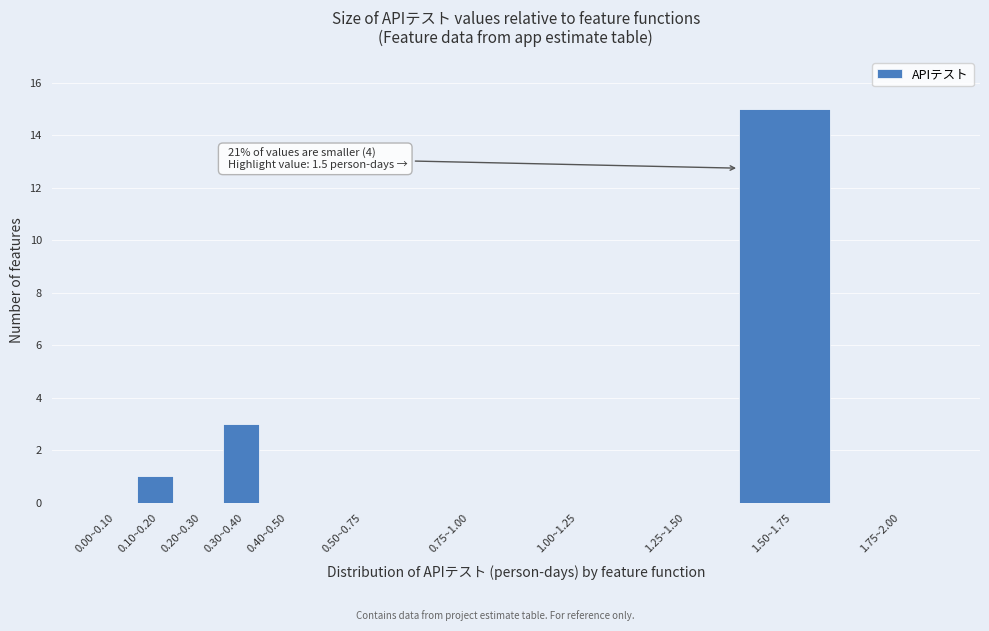

Reading left to right, transcribe all the data shown in this chart.

0.00~0.10=0	0.10~0.20=1	0.20~0.30=0	0.30~0.40=3	0.40~0.50=0	0.50~0.75=0	0.75~1.00=0	1.00~1.25=0	1.25~1.50=0	1.50~1.75=15	1.75~2.00=0